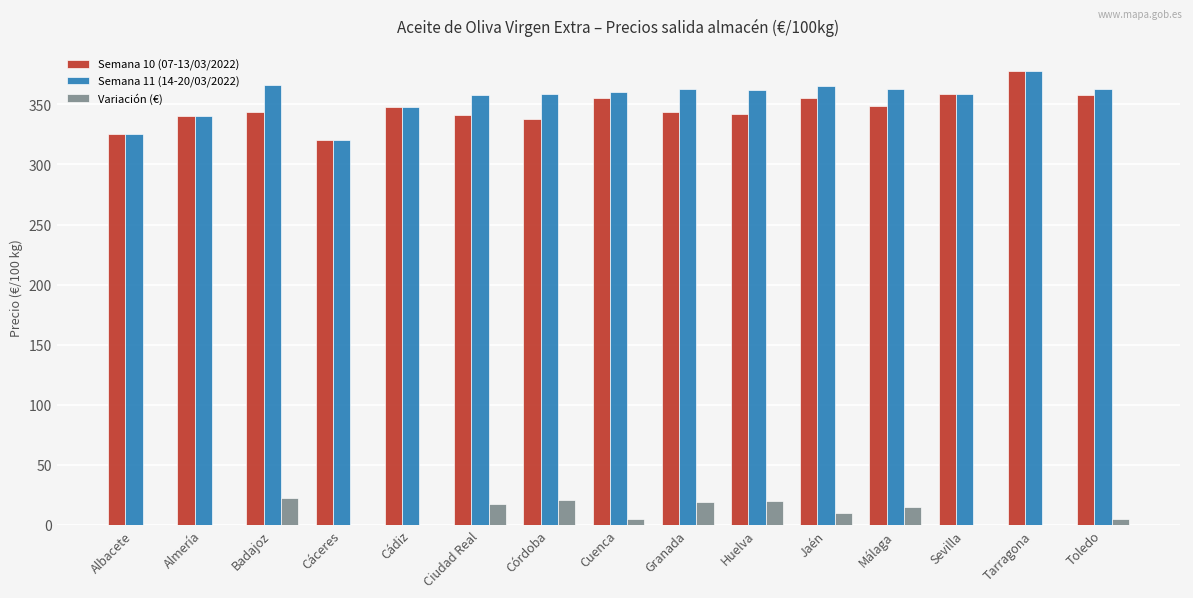

The Semana 11 (14-20/03/2022) series shows 618.4 at Jaén. True or false?

False